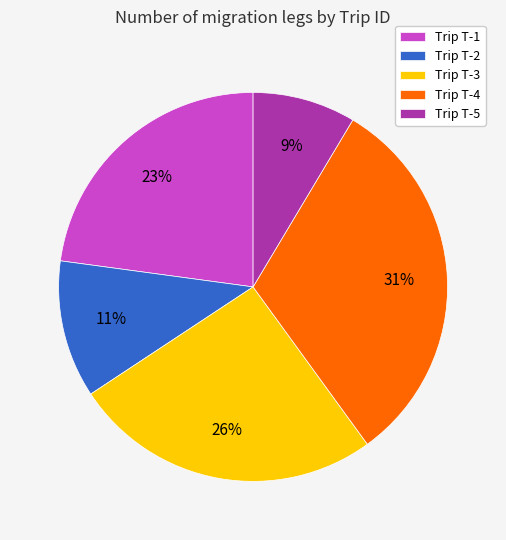

How many segments does this pie chart have?

5